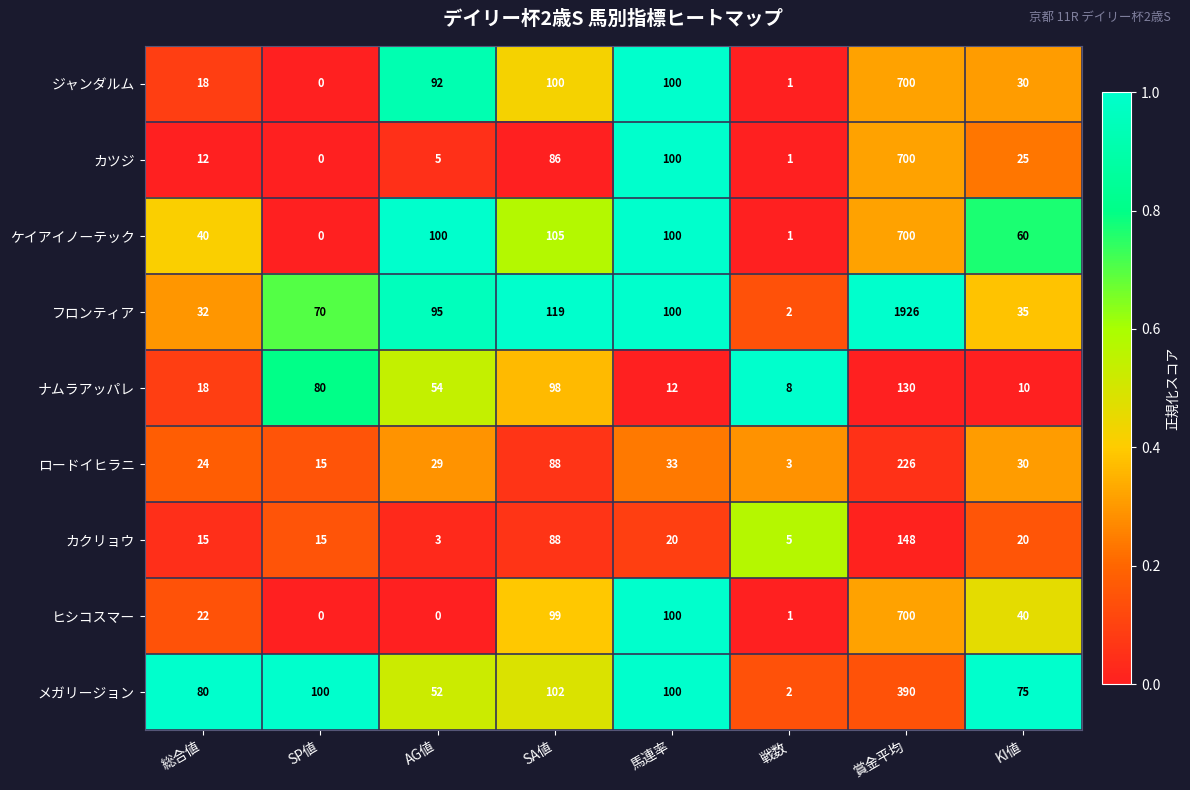

Read the ロードイヒラニ value at SA値, to the nearest 10.

90